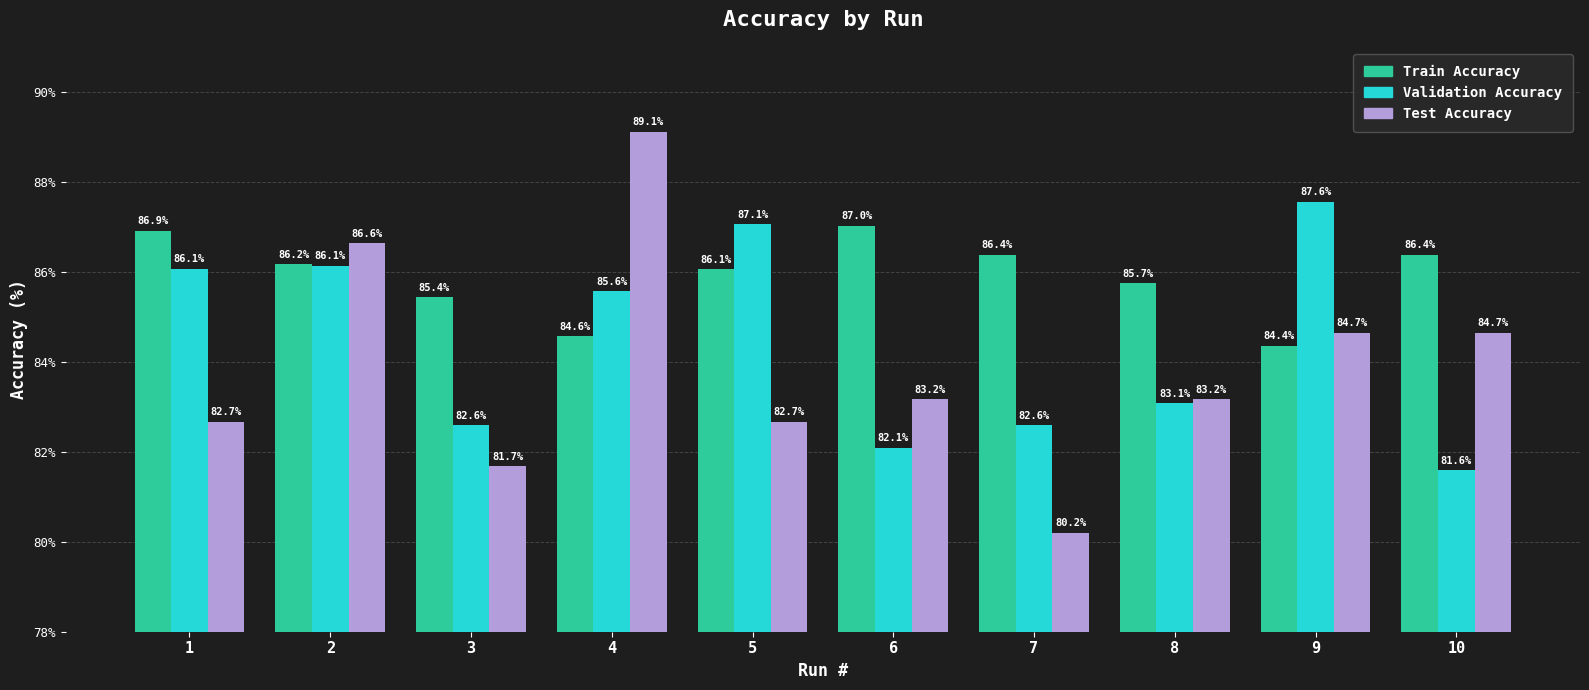

What is the sum of the Validation Accuracy values at 6 and 10?

163.7